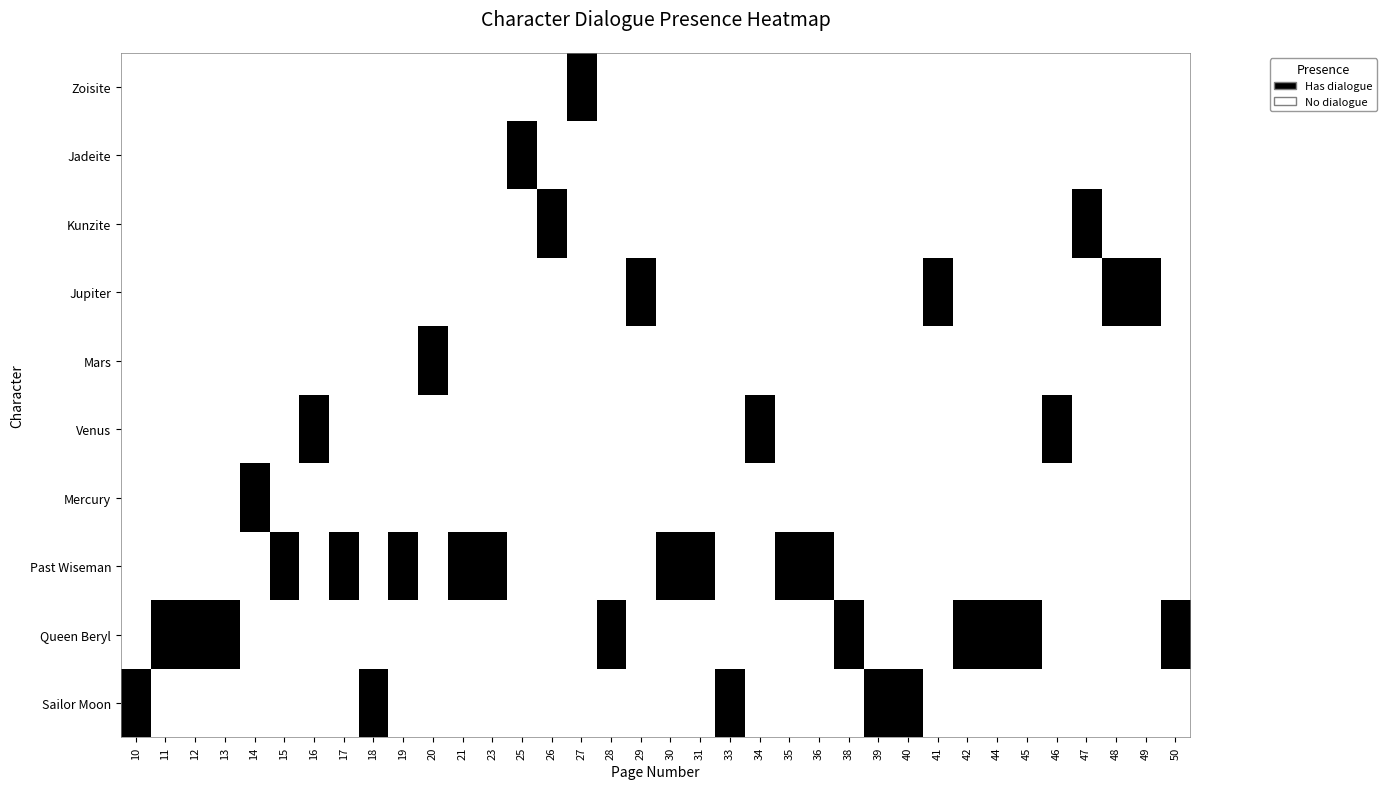

At how many categories does at least one series exceed 0?

36